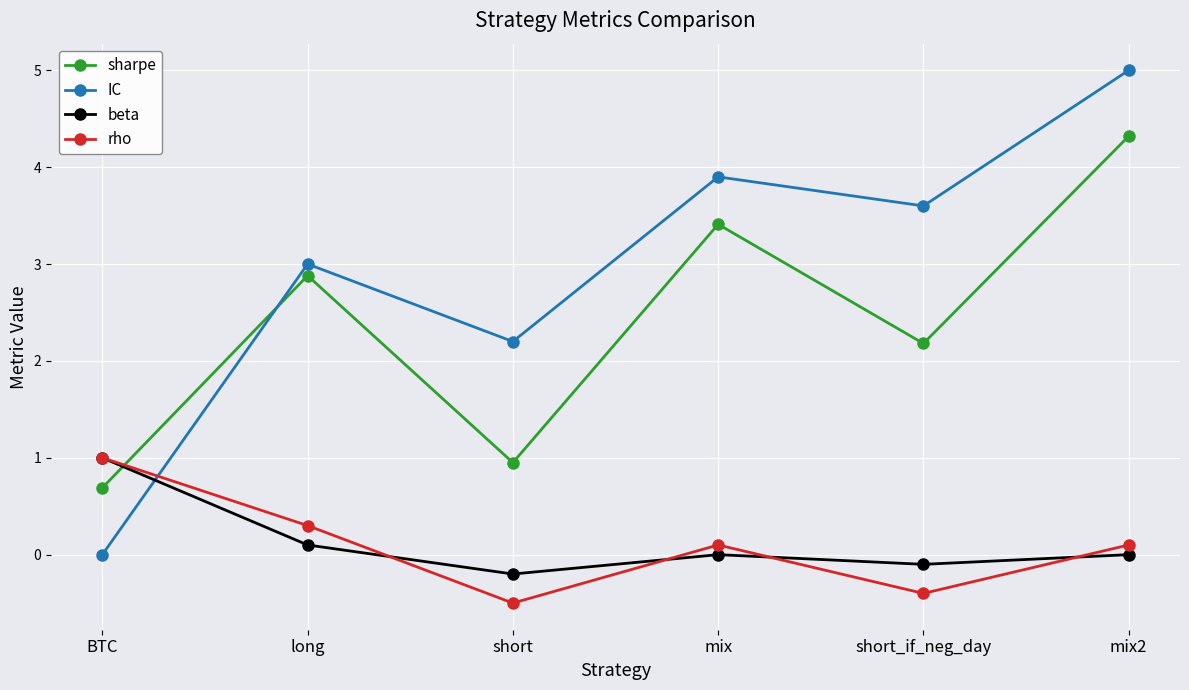

List the labels in order of sharpe value, largest first.

mix2, mix, long, short_if_neg_day, short, BTC